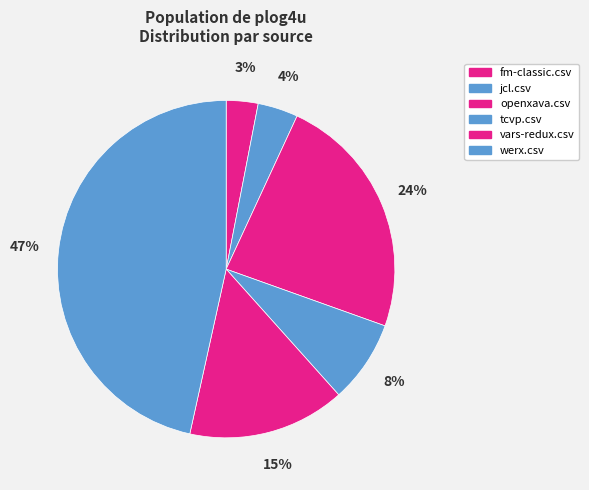

Count the number of slices in the pie.

6